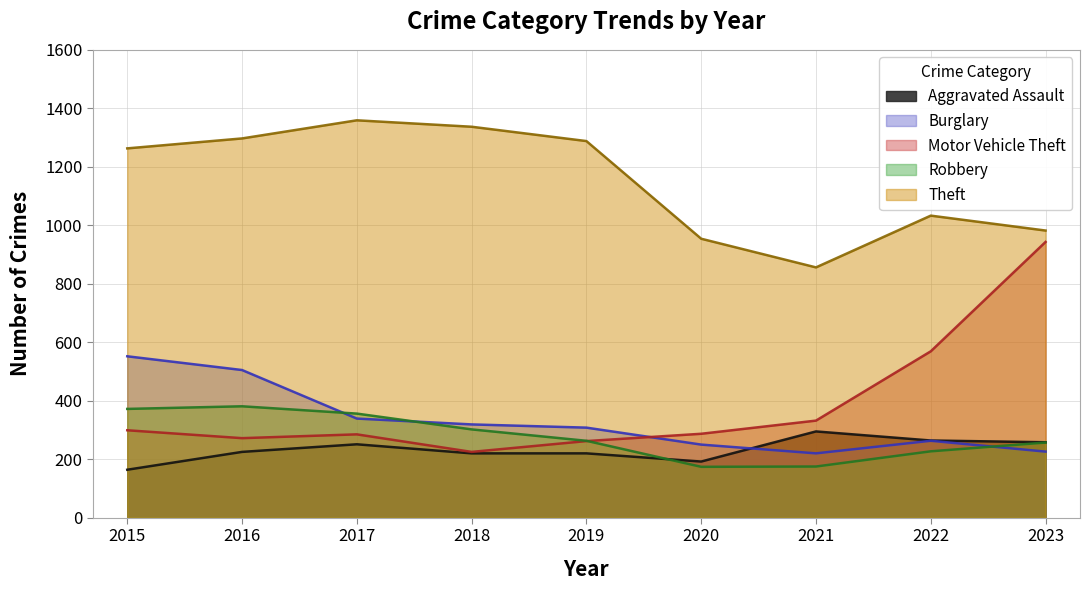

True or false: Motor Vehicle Theft and Robbery cross at least once.

True